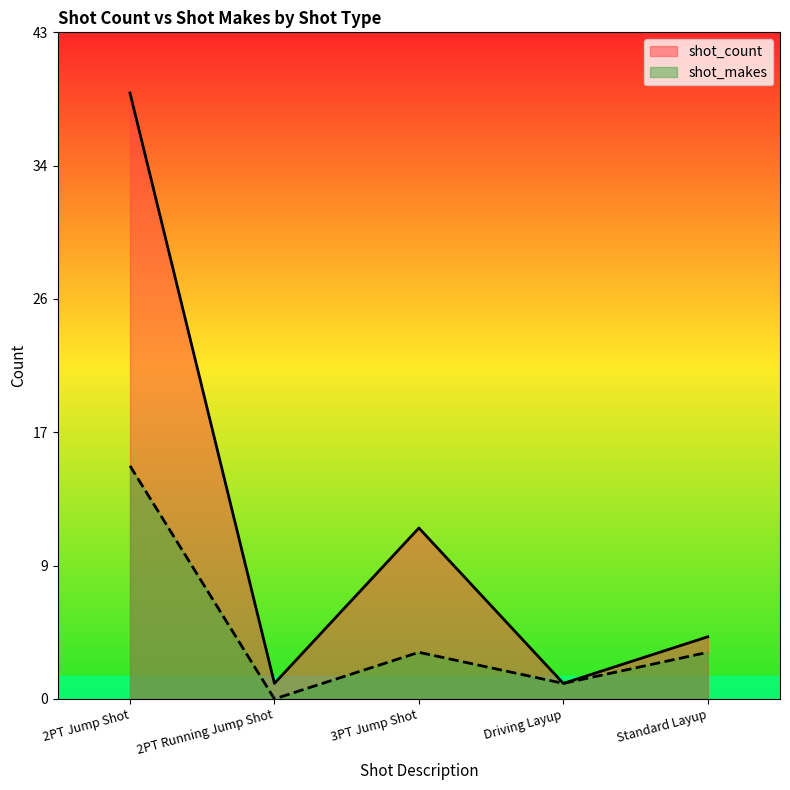

True or false: shot_count and shot_makes intersect in this chart.

False